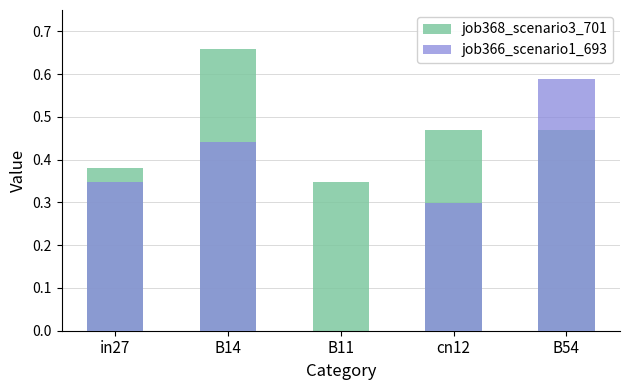

The value of job368_scenario3_701 at cn12 is 0.5. True or false?

True